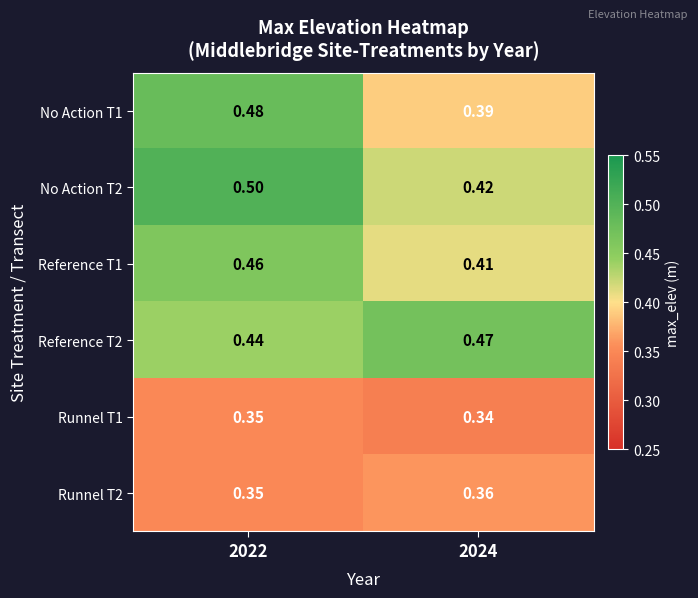

Is the value of Reference T1 at 2024 greater than the value of Reference T2 at 2022?

No